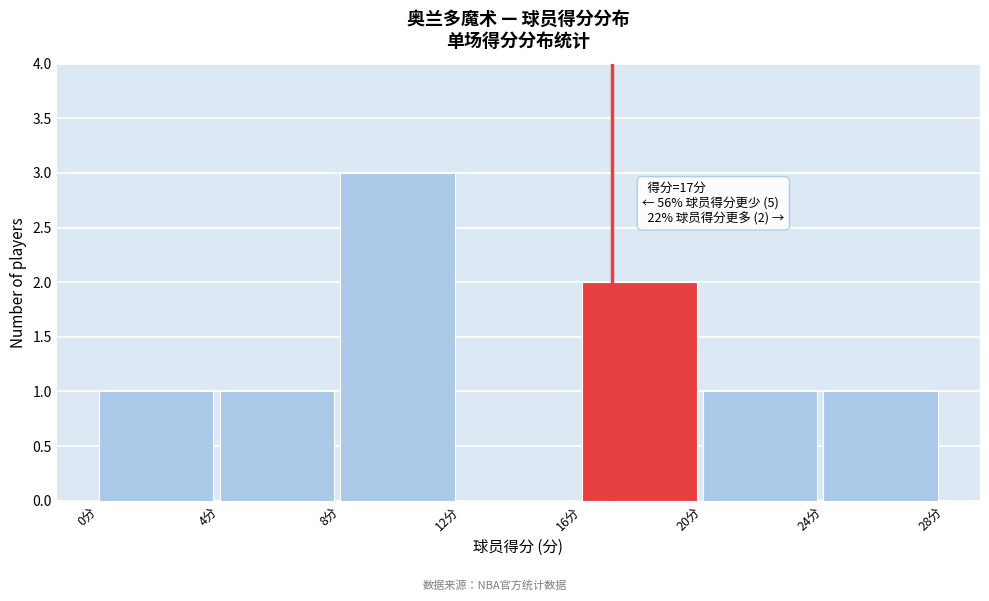

Over which range of the x-axis is the bar tallest?

8 to 12